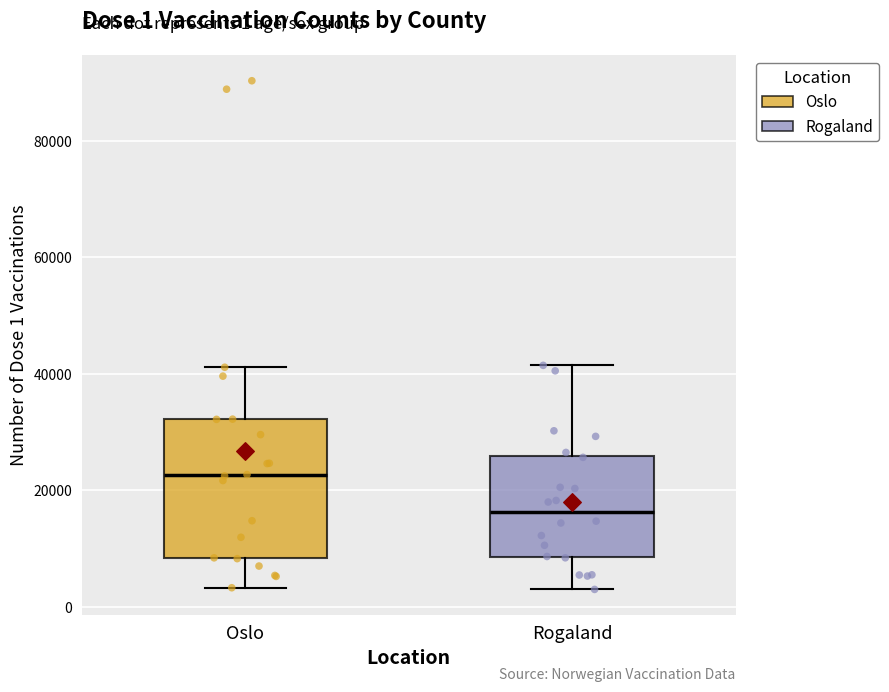

Which box has the highest median line?

Oslo